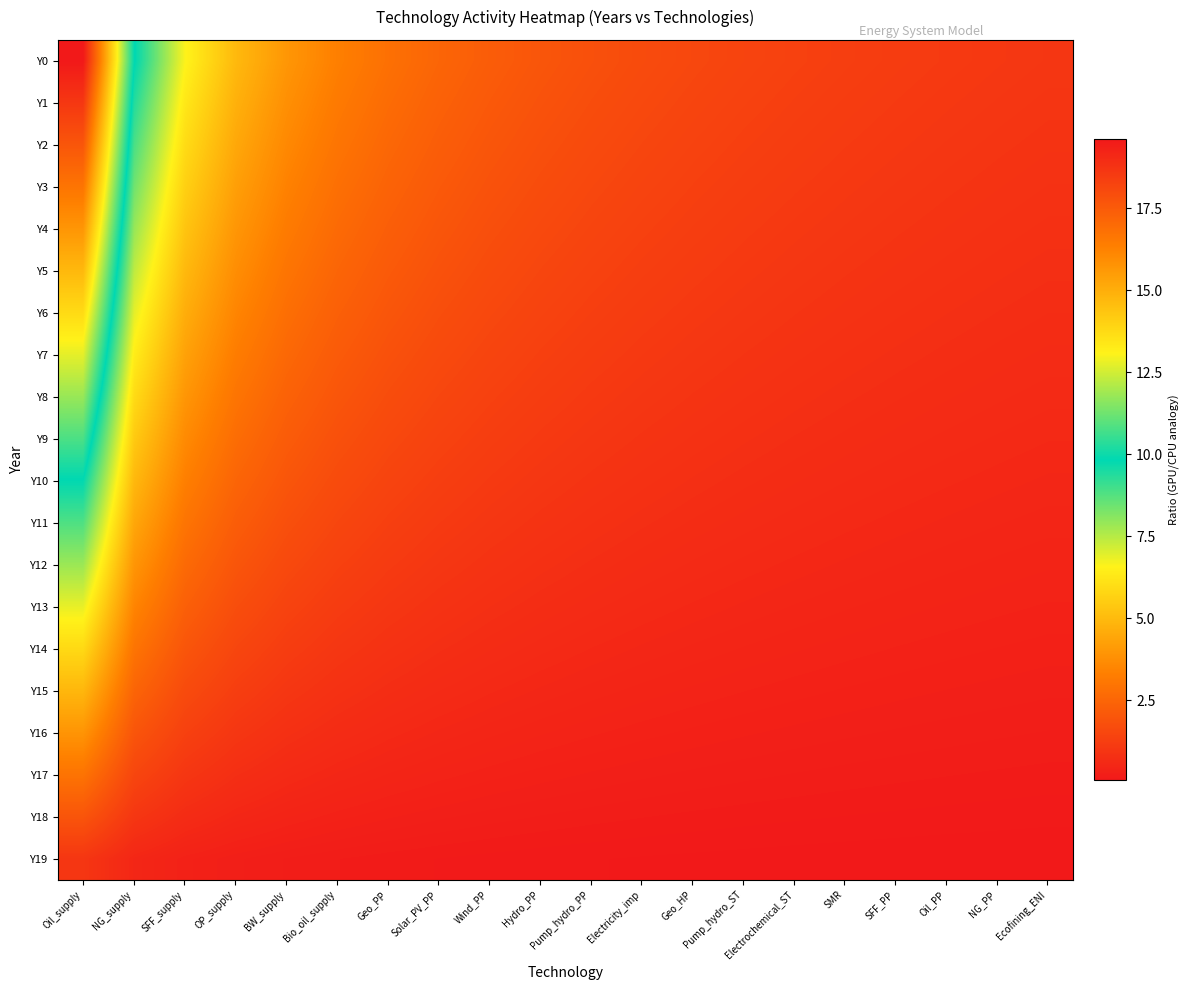

What is the difference between the highest and lowest values at Electrochemical_ST?

1.3